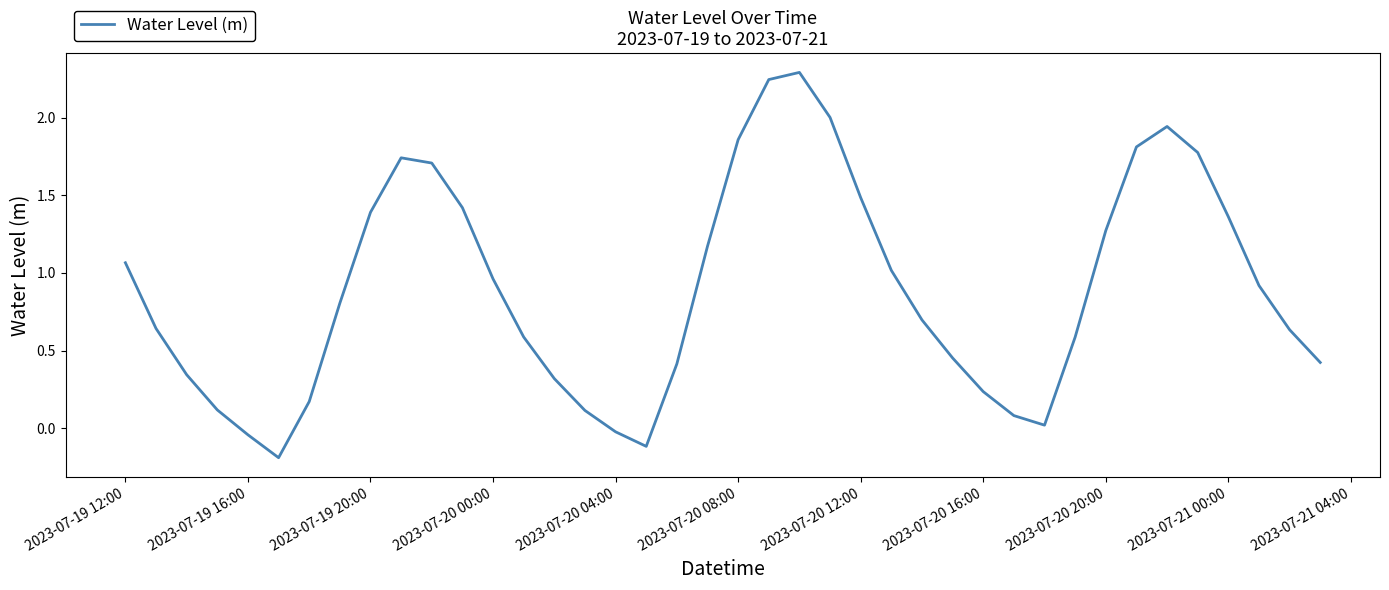

What is the difference between the maximum and minimum values?

2.5